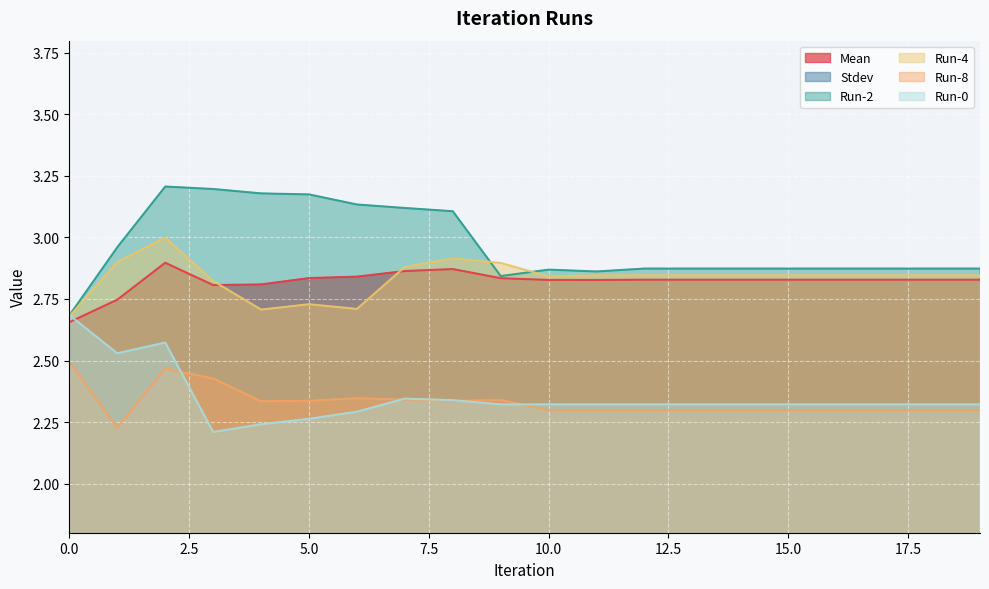

Between 19 and 11, which is larger?

19